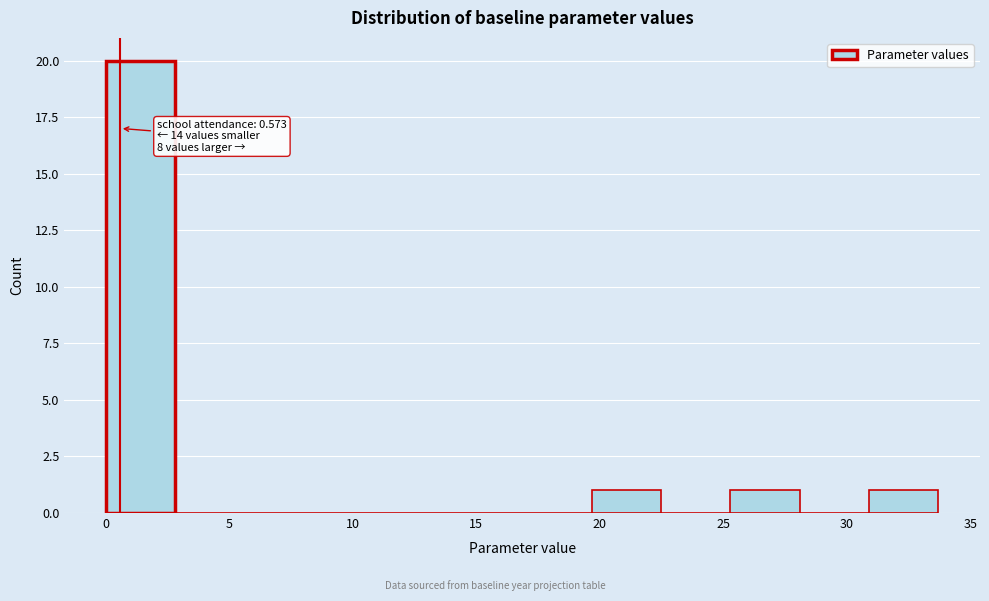

Which range on the x-axis has the tallest bar?

0.0 to 3.0